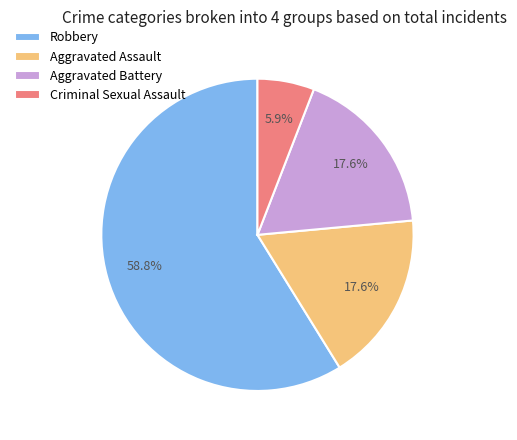

To the nearest percent, what is the difference between the largest and smallest slice percentages?

53%